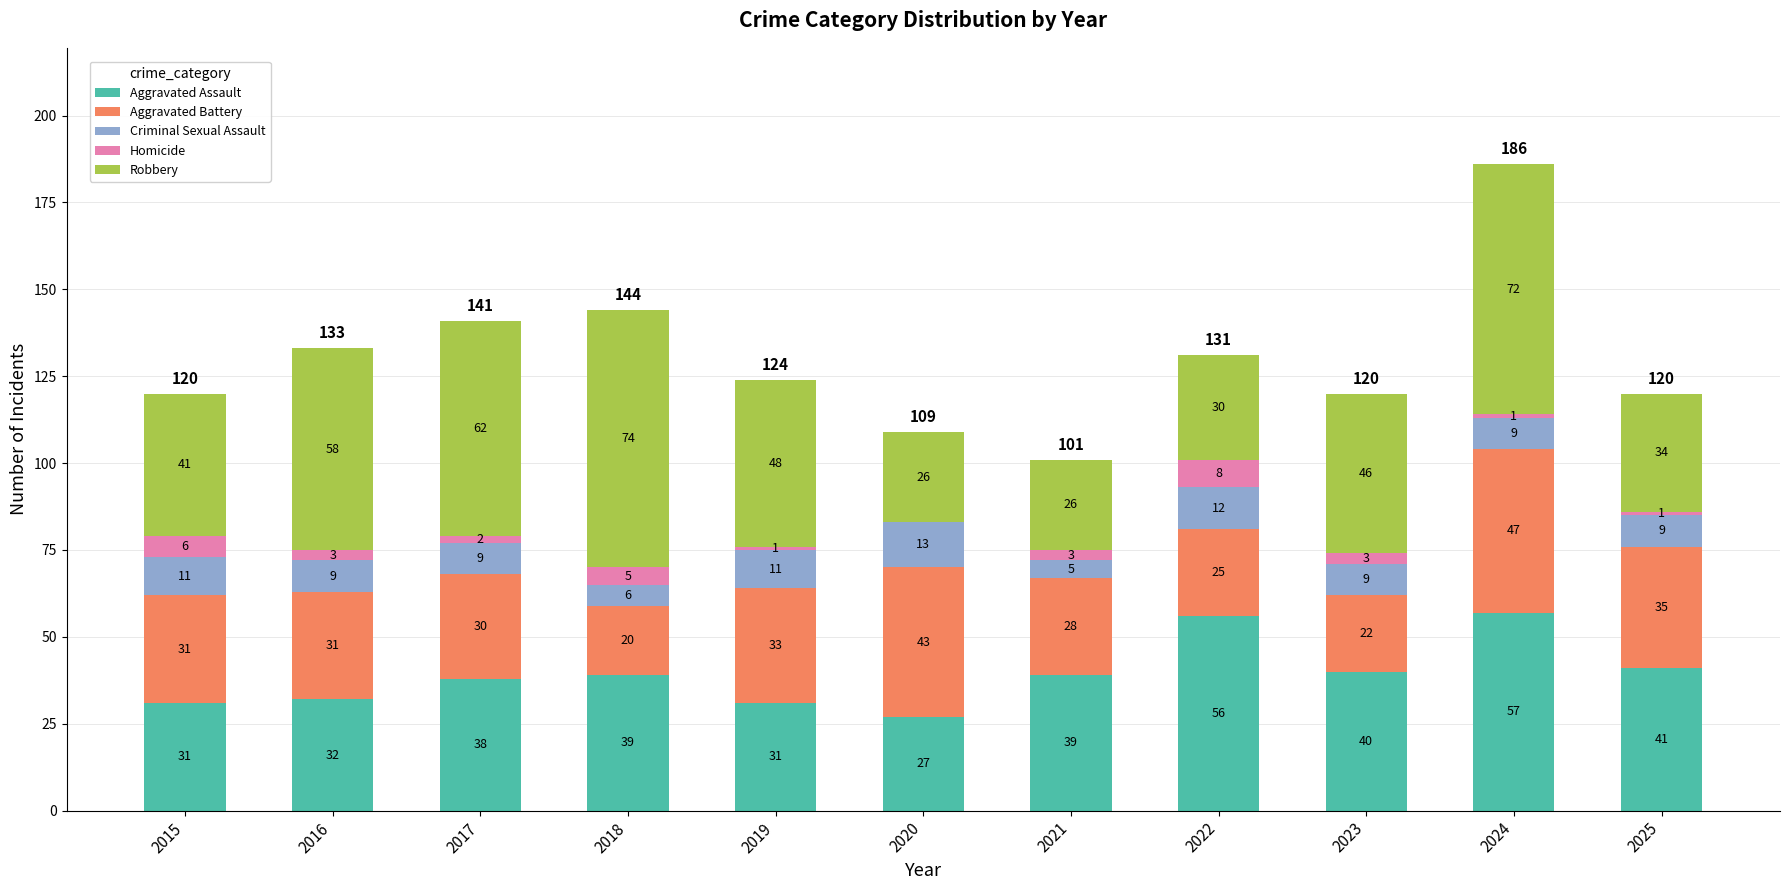

What are all the series names shown in the legend?

Aggravated Assault, Aggravated Battery, Criminal Sexual Assault, Homicide, Robbery